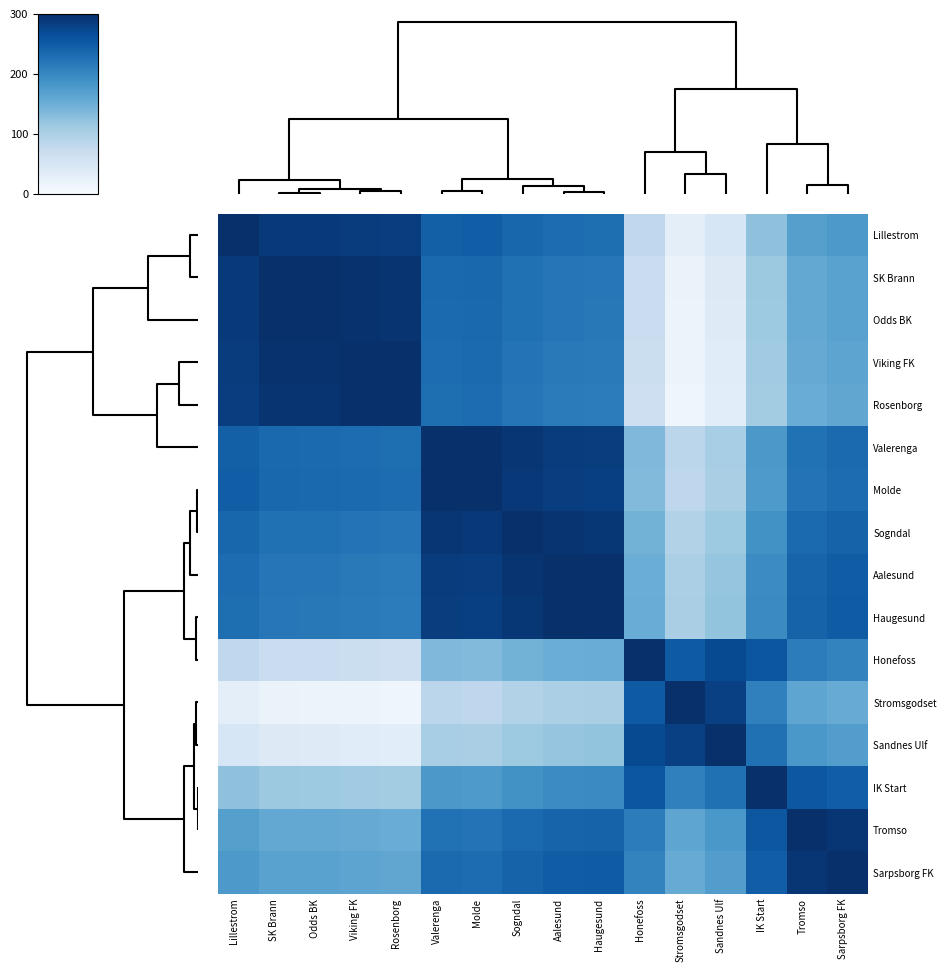

What is the minimum value shown in the chart?

13.4